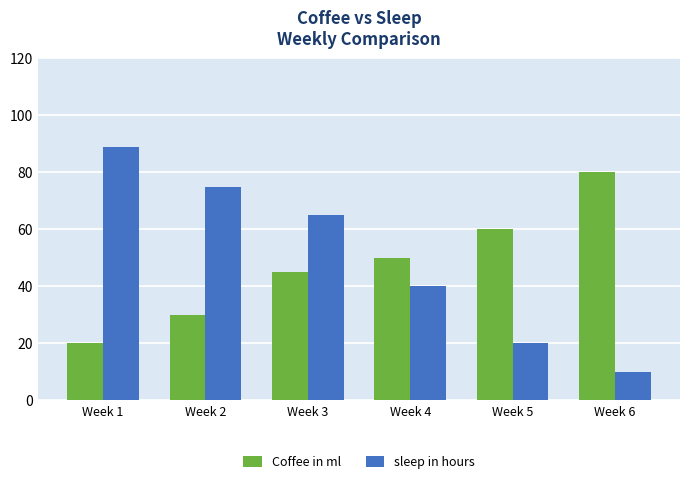

Is it true that Coffee in ml equals 45 at Week 3?

True